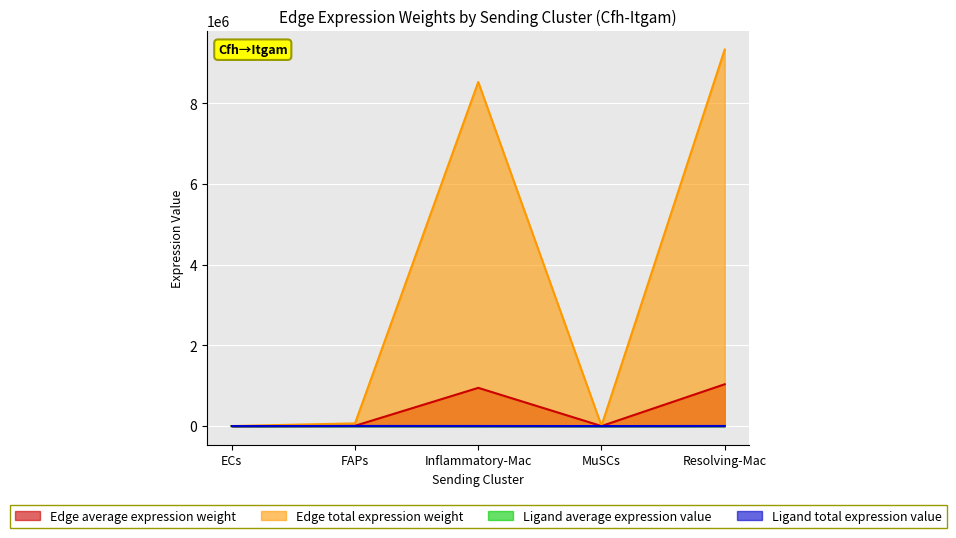

What position from the left is Resolving-Mac?

5